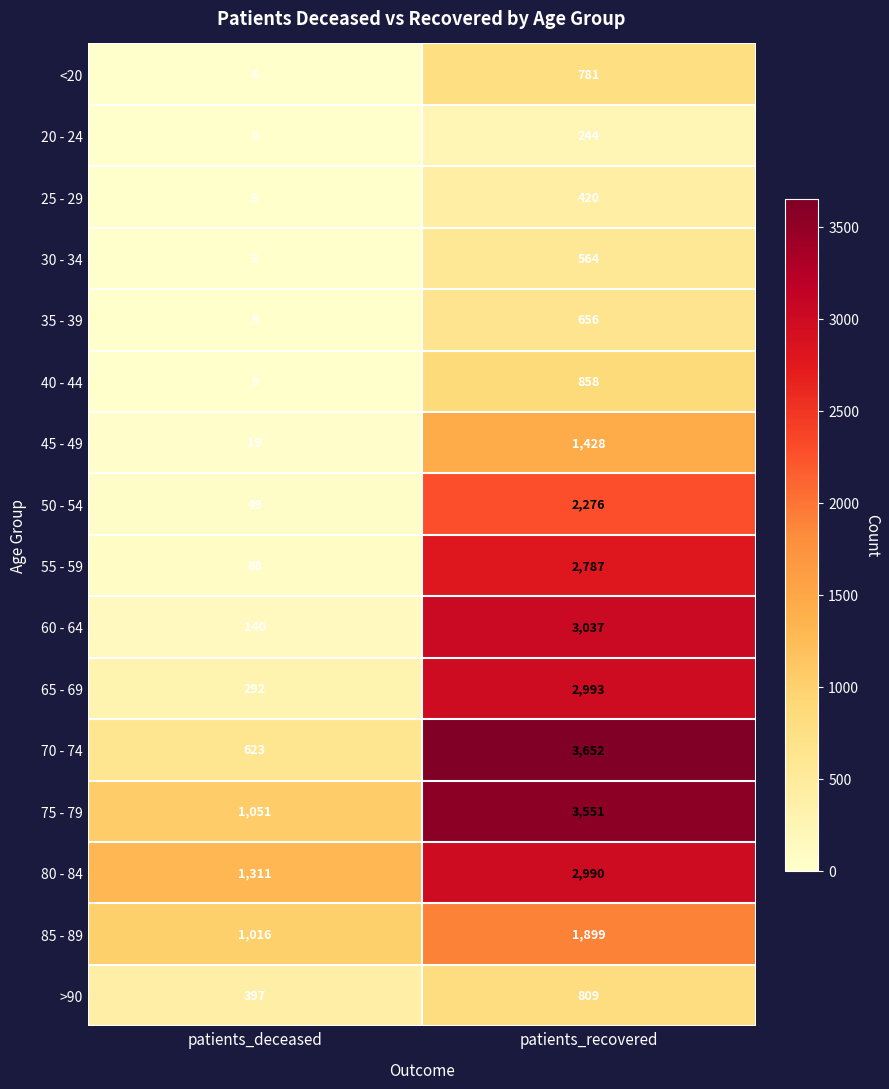

Between patients_deceased and patients_recovered, which series saw the biggest shift?

70 - 74